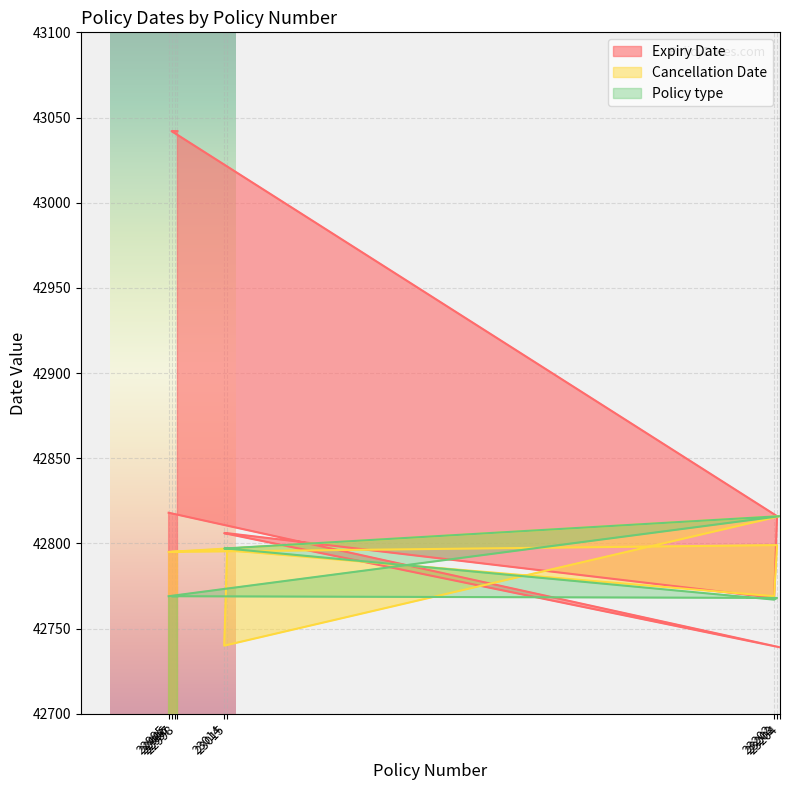

In Policy type, how many points are lower than both neighbors (excluding endpoints)?

1